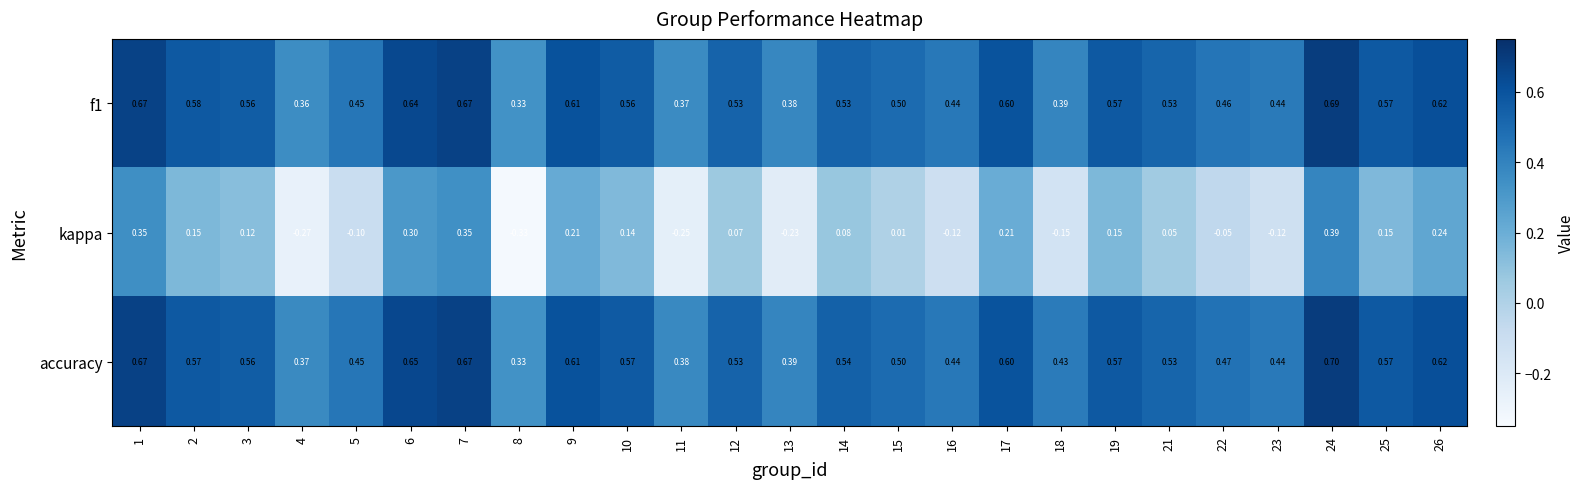

Which series changed the most between 2 and 15?

kappa